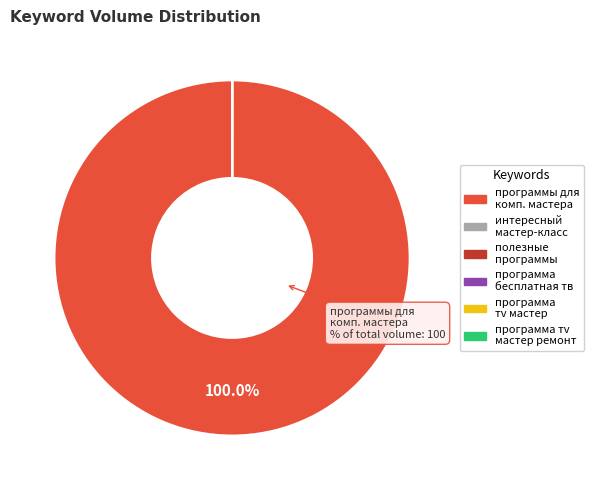

Does any single category account for the majority?

Yes